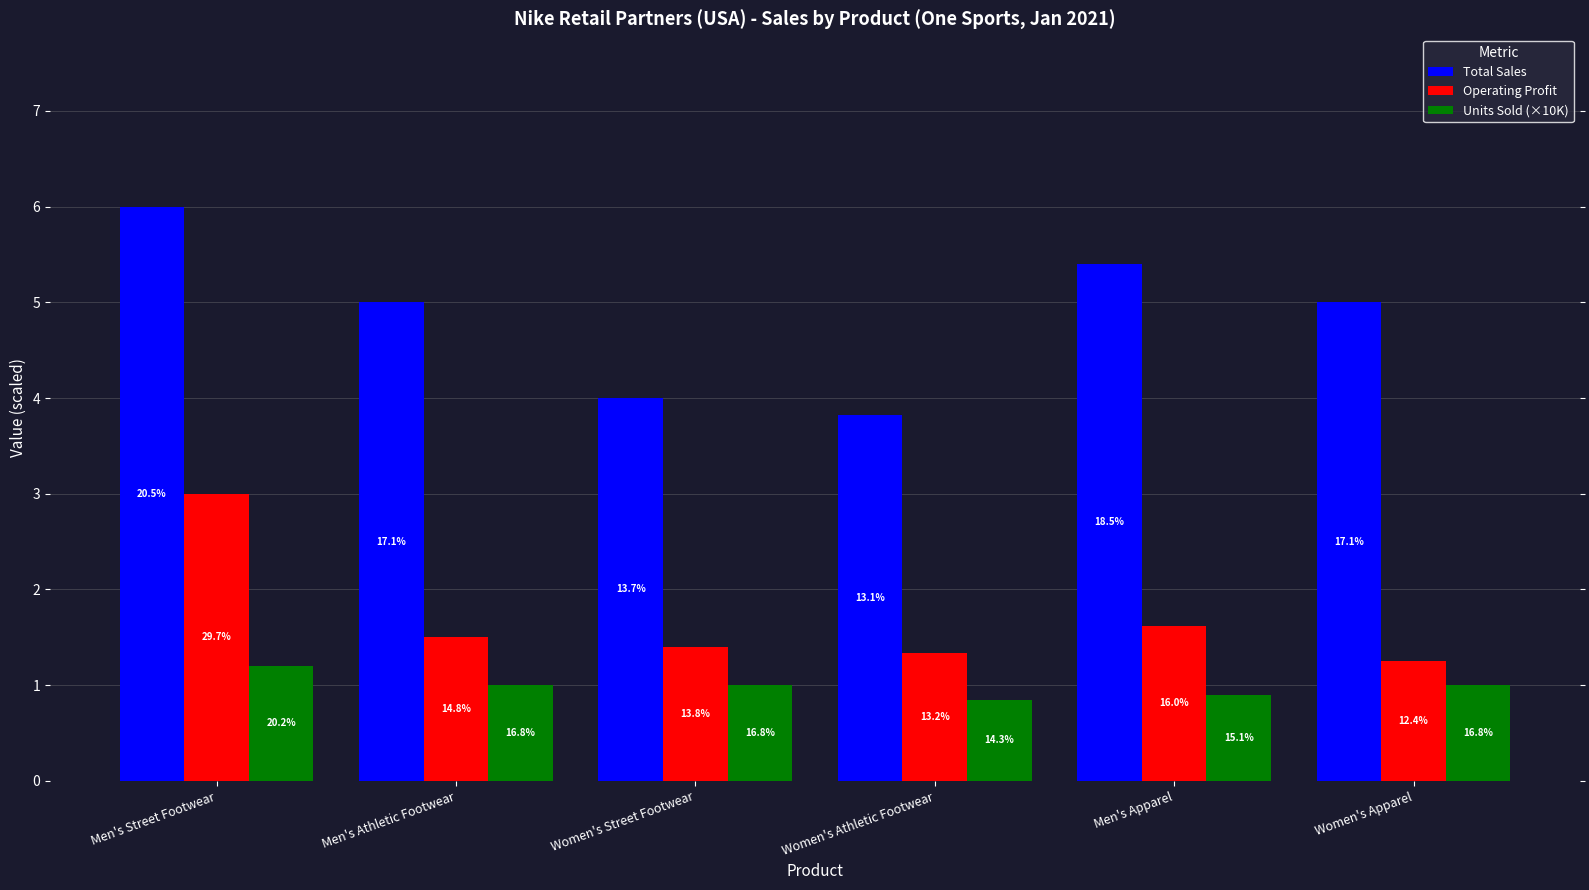

Is it true that Total Sales equals 5.0 at Women's Athletic Footwear?

False